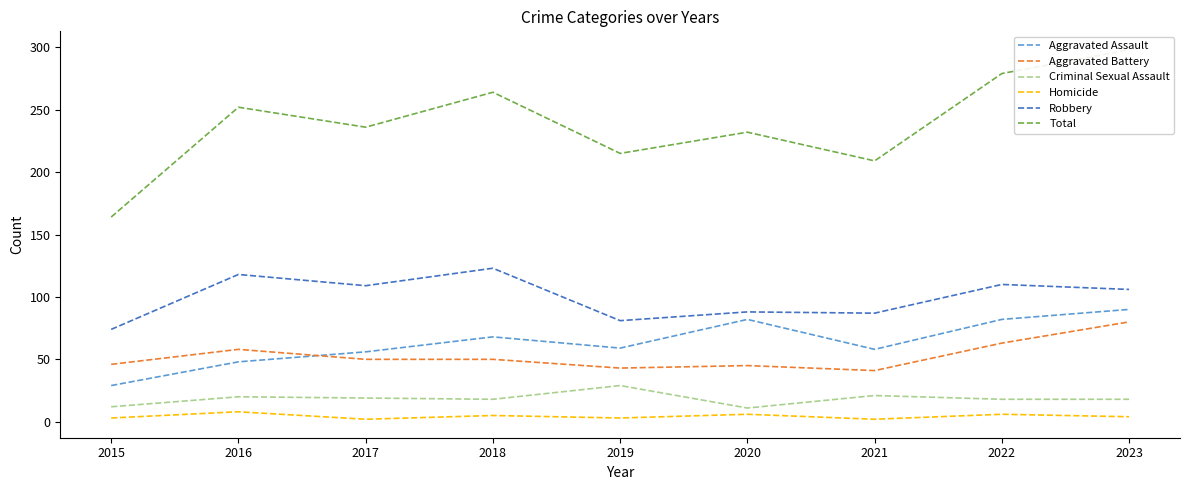

Rank the series at 2020 from lowest to highest value.

Homicide, Criminal Sexual Assault, Aggravated Battery, Aggravated Assault, Robbery, Total